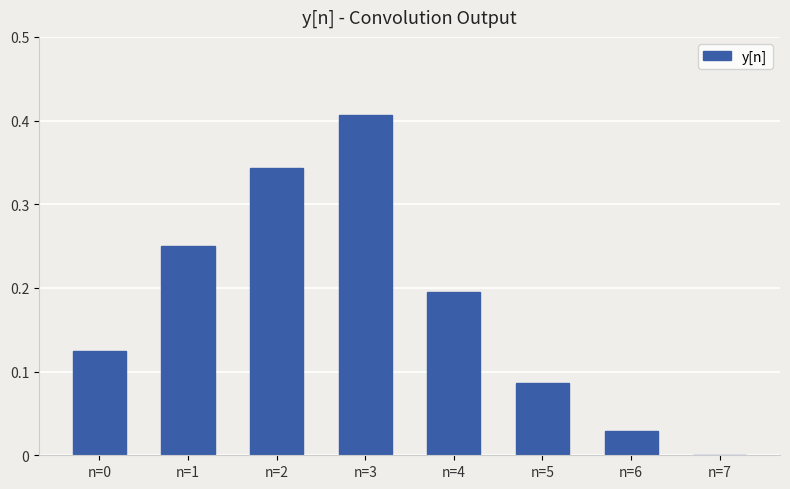

What is the sum of all values?

1.4